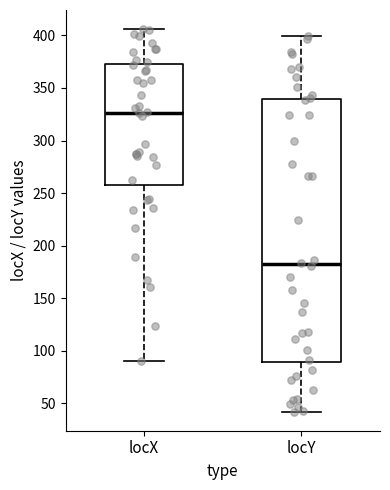

Which box is the tallest, from its lower edge to its upper edge?

locY